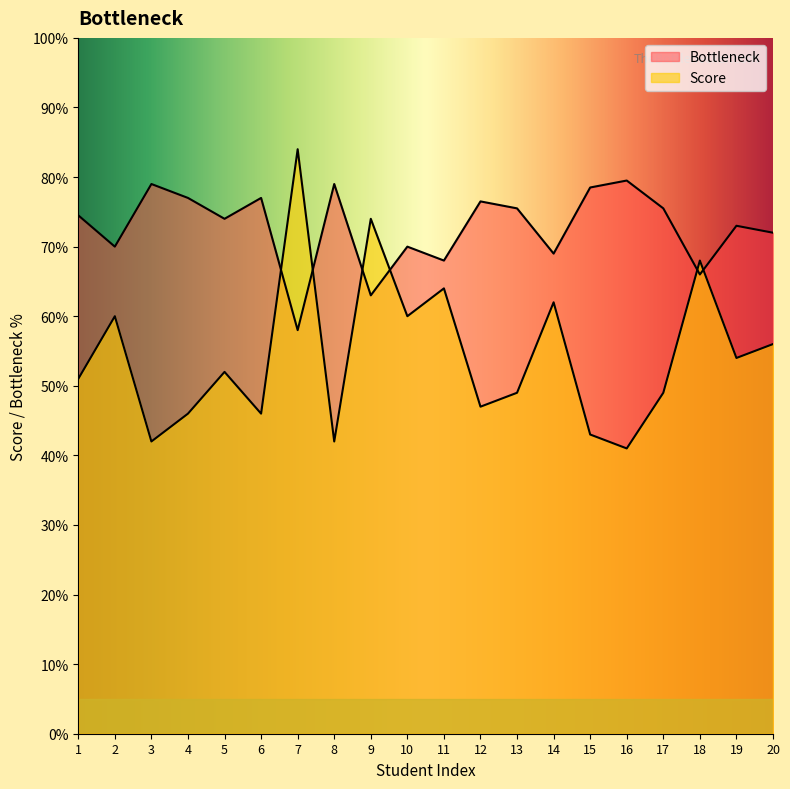

Where does the Score series first go above 74?

1